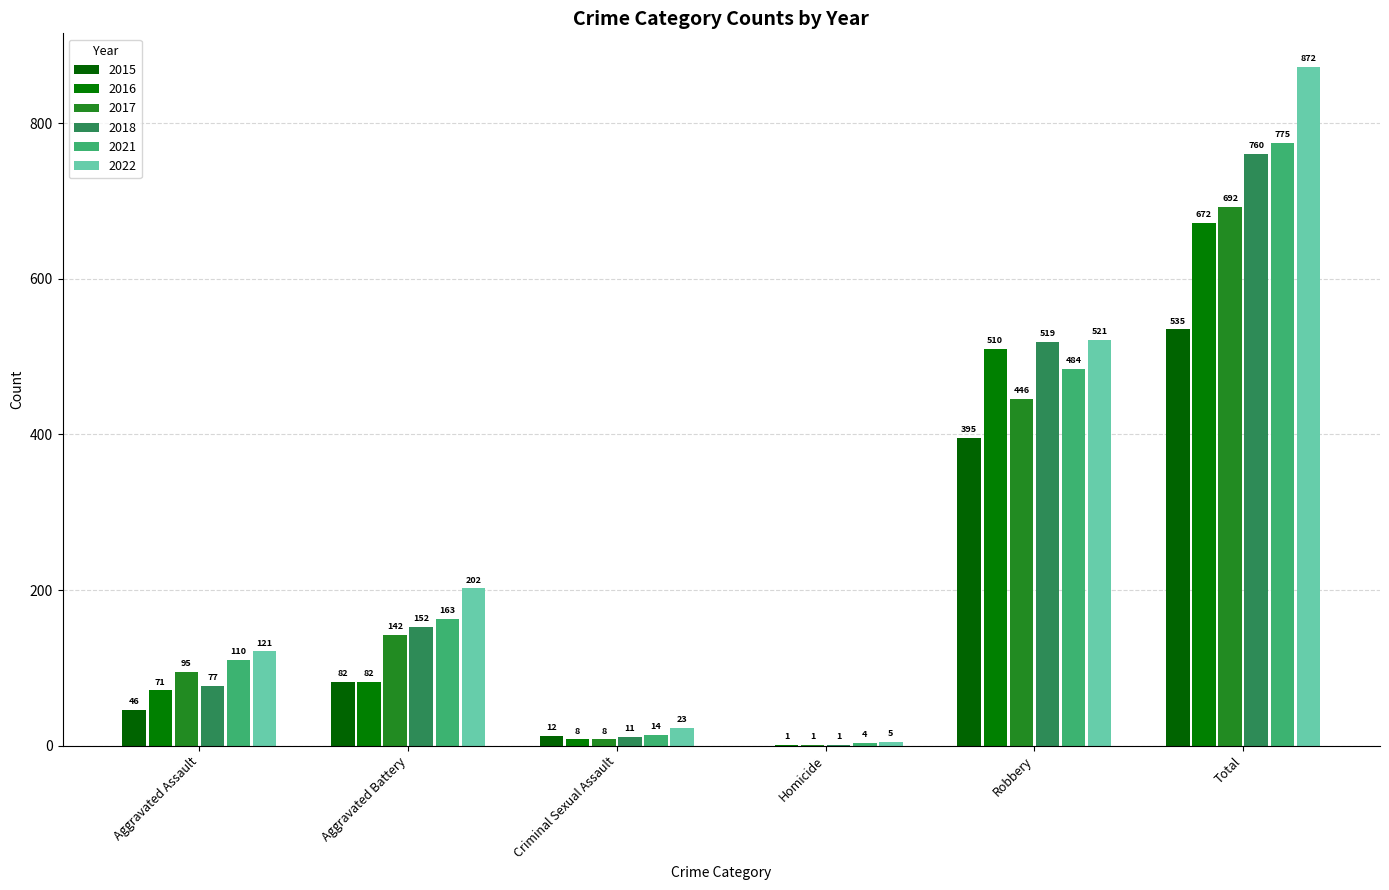

What is the label of the 3rd bar from the left?

Criminal Sexual Assault